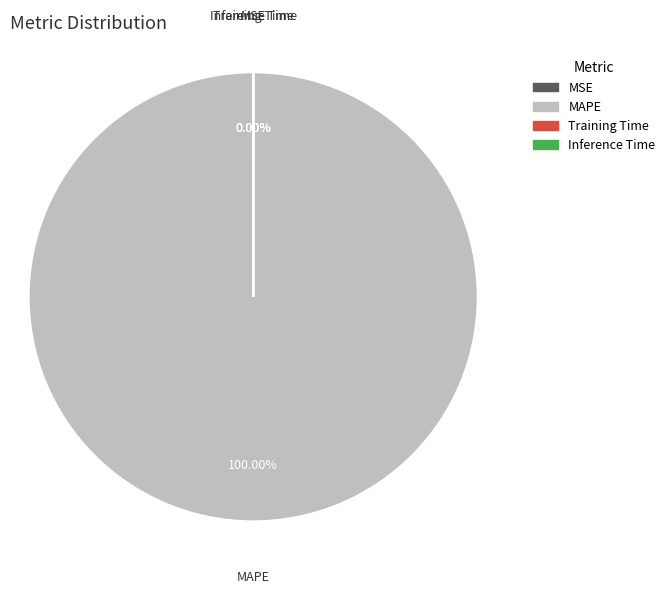

Count the number of slices in the pie.

4